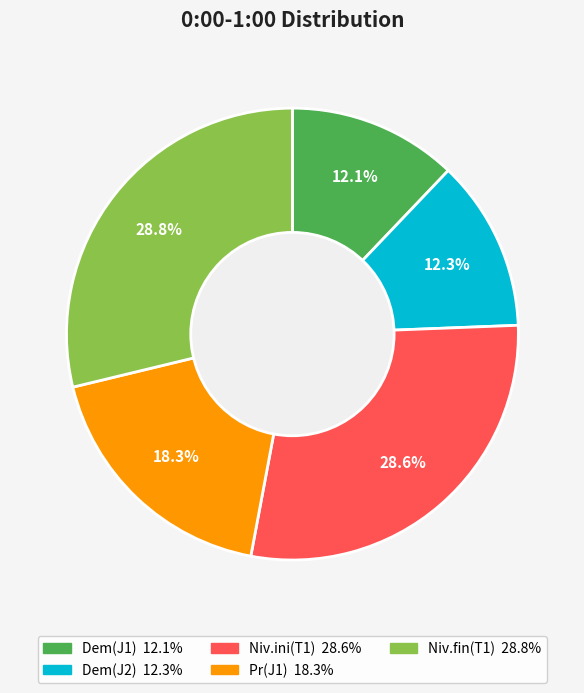

True or false: Pr(J1) accounts for 18% of the total.

True